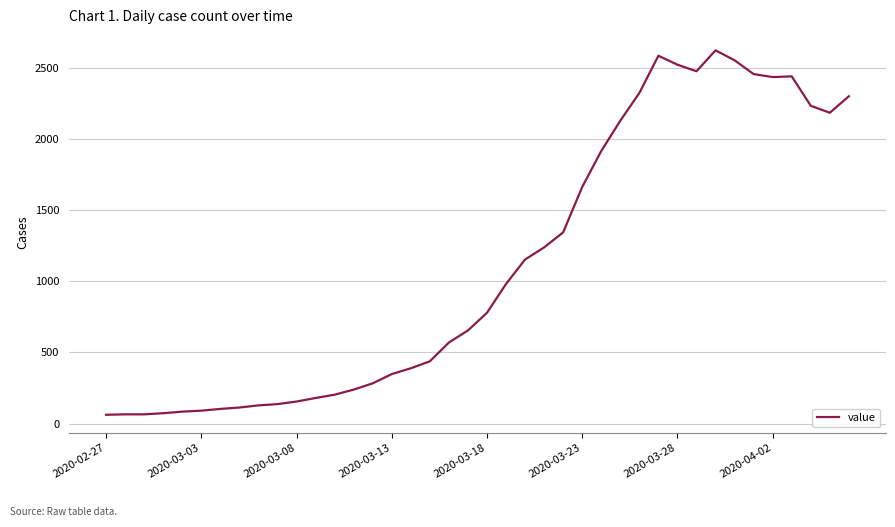

What is the difference between the maximum and minimum values?

2563